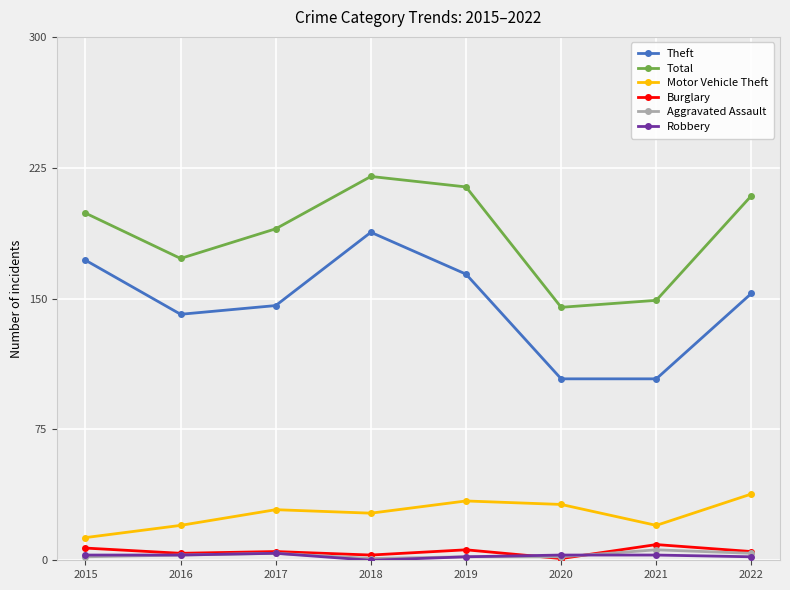

True or false: Robbery and Theft cross at least once.

False